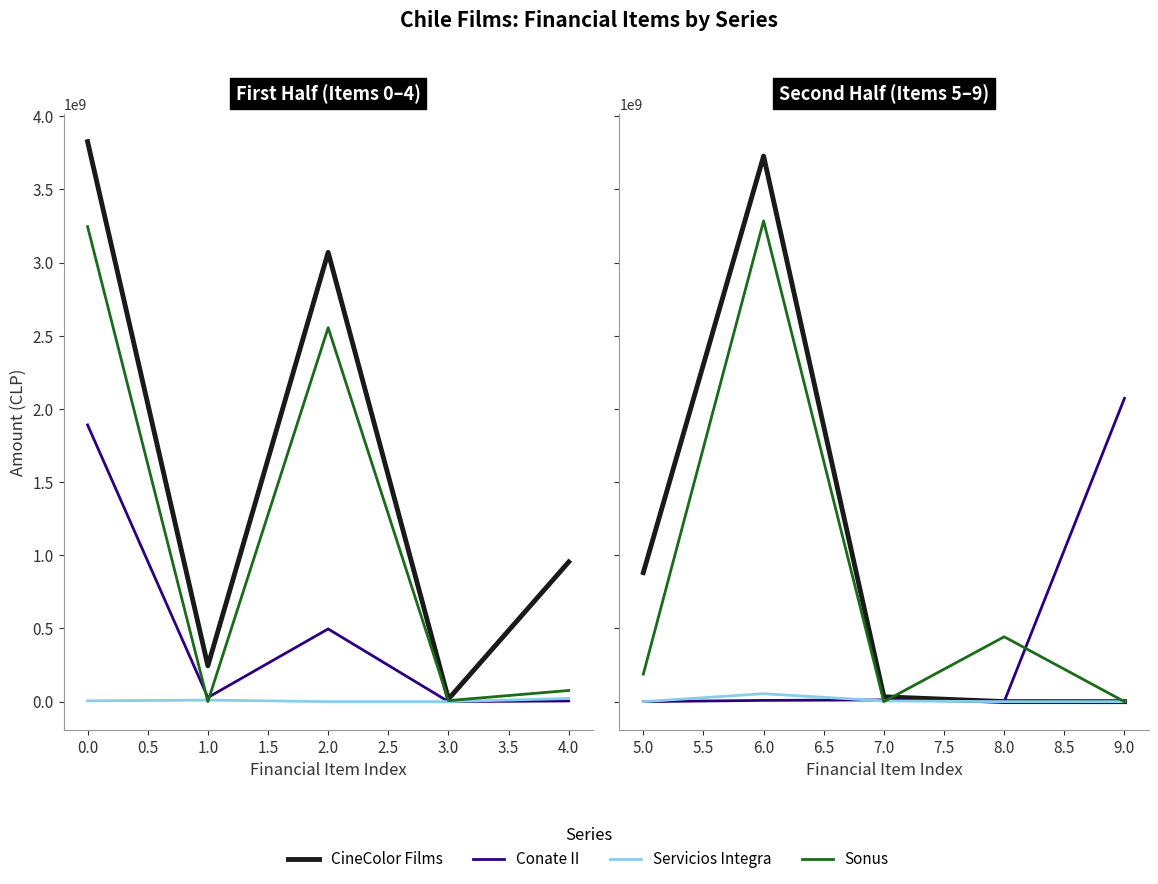

What are all the series names shown in the legend?

CineColor Films, Conate II, Servicios Integra, Sonus